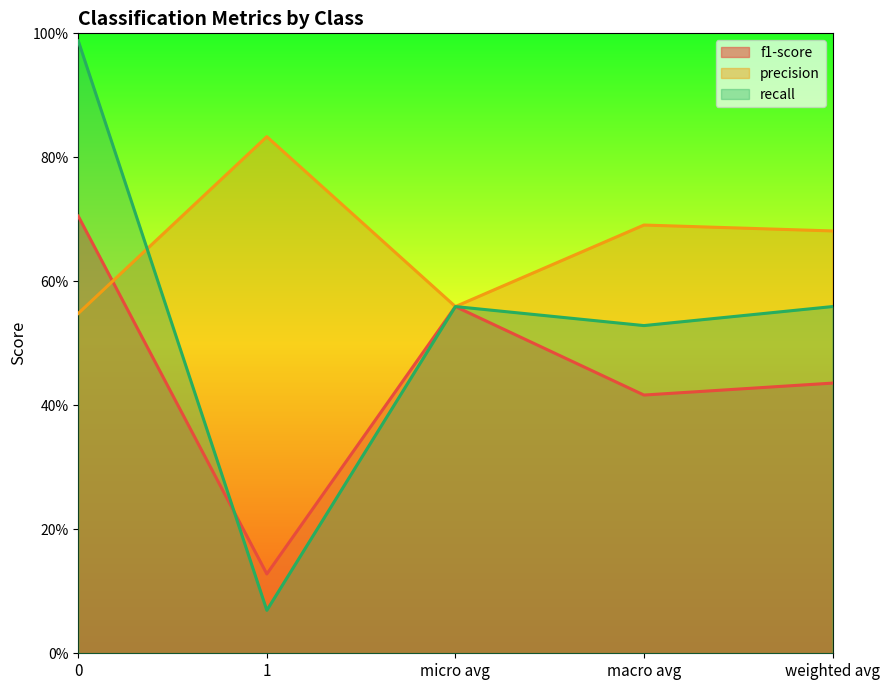

Where is the first local maximum for f1-score?

micro avg